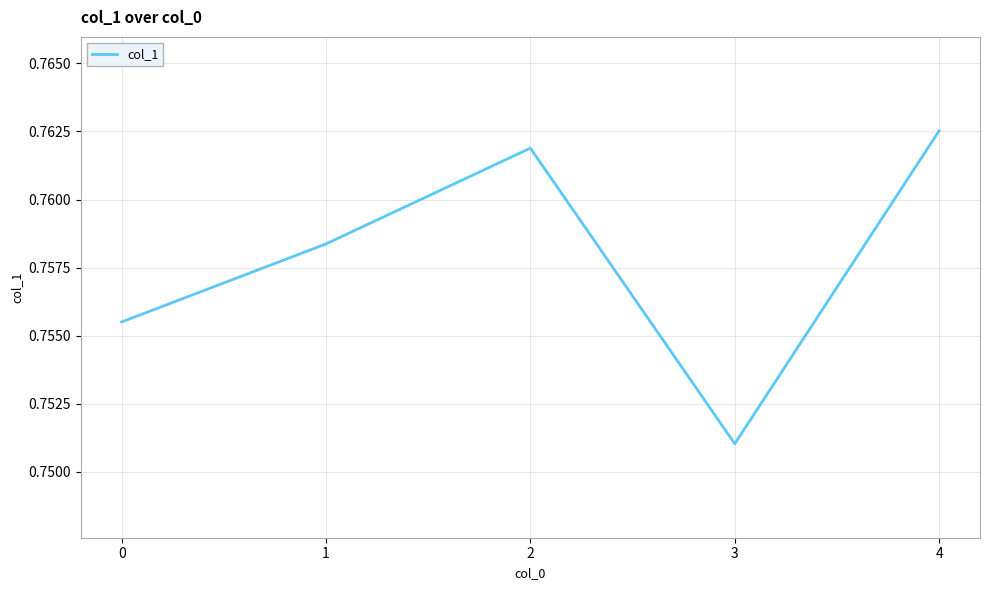

Which category has the highest value across all series?

4